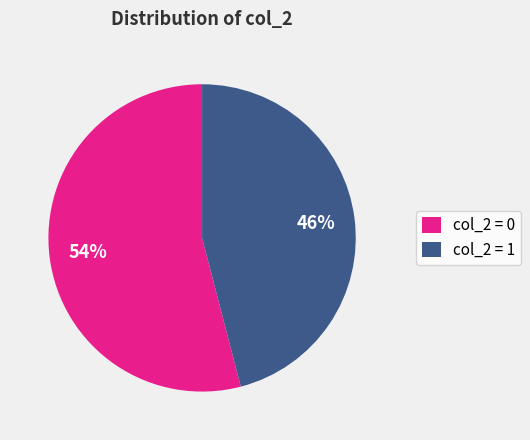

How many segments does this pie chart have?

2